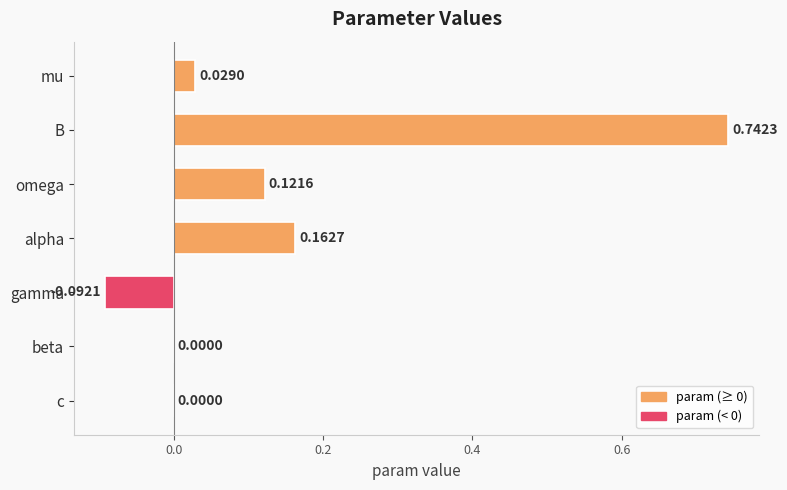

At which category does the chart reach its peak across all series?

B